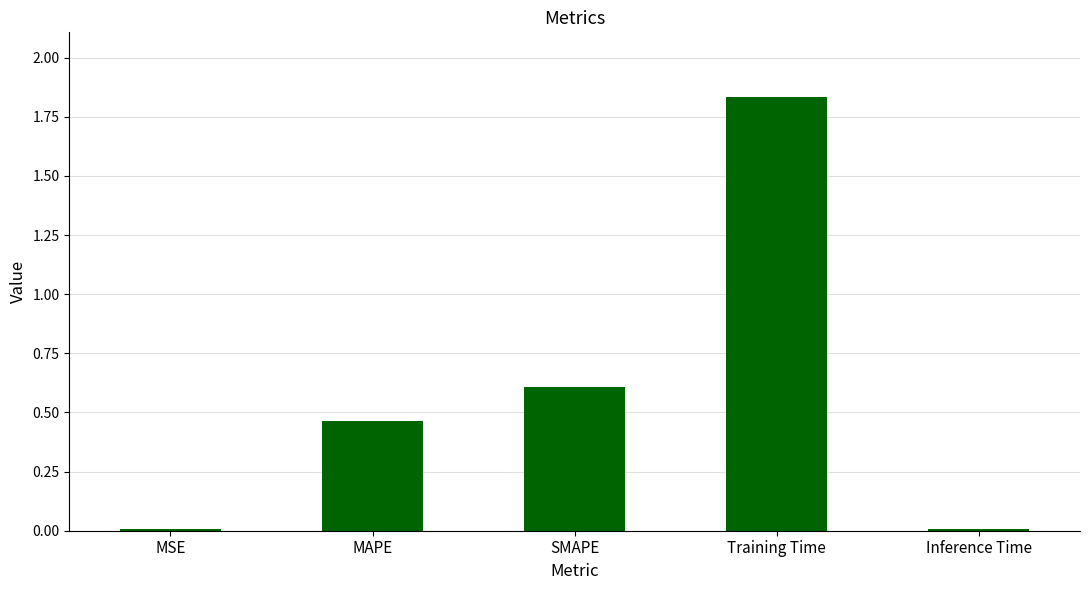

What is the ratio of the value at MAPE to the value at Training Time?

0.3